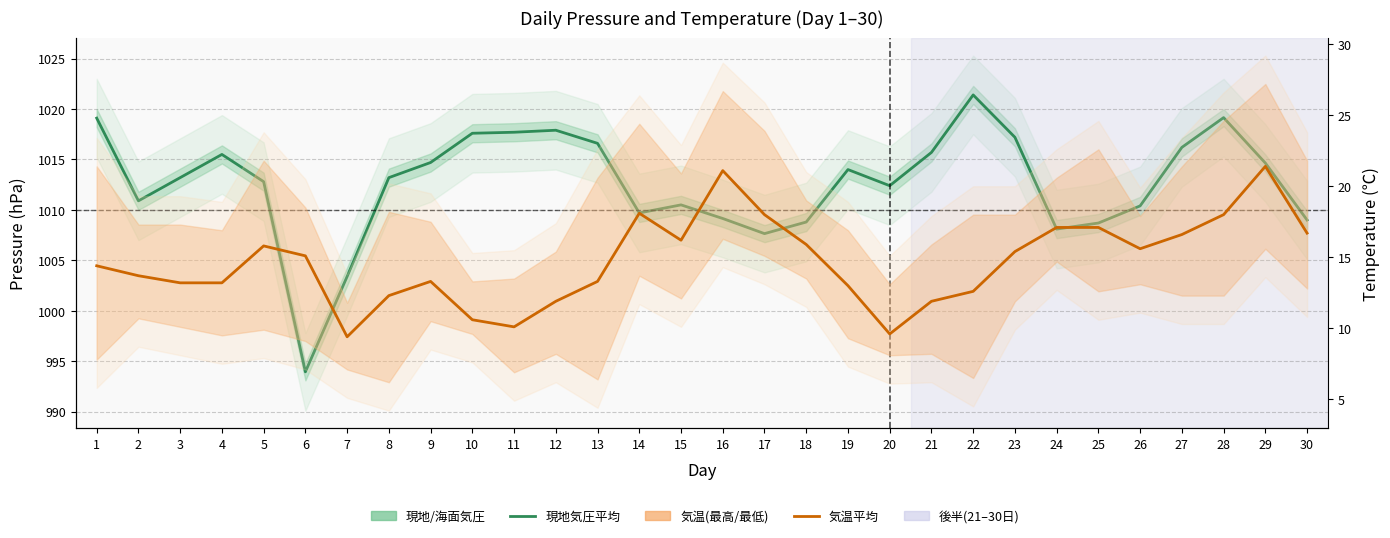

The value of 現地気圧(hPa) at 20 is 1012.4. True or false?

True